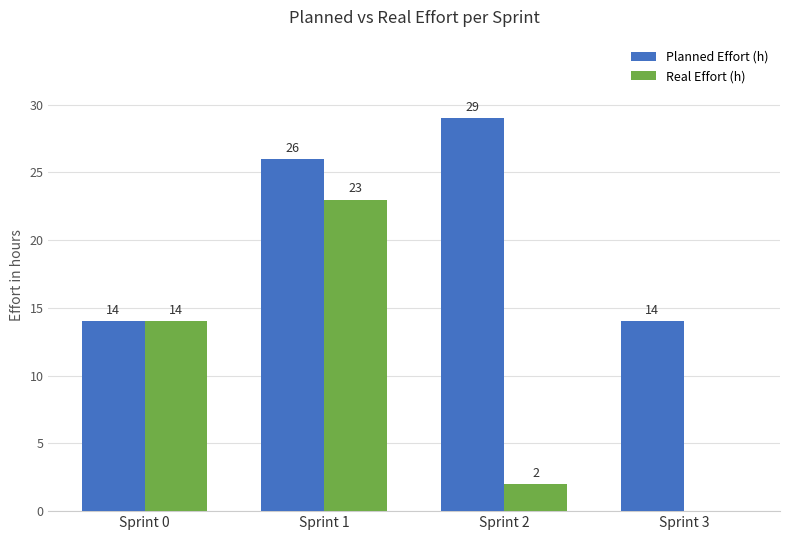

Which series has the largest total across all categories?

Planned Effort (h)